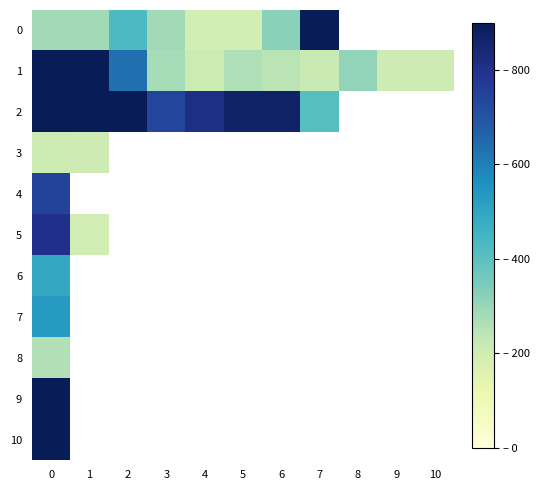

Which series has the largest range (max minus min)?

1